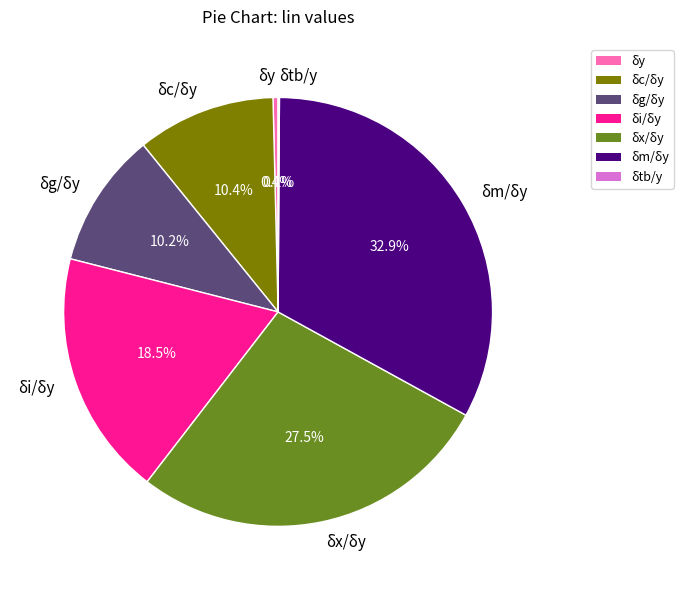

To the nearest percent, what is the difference between the largest and smallest slice percentages?

33%